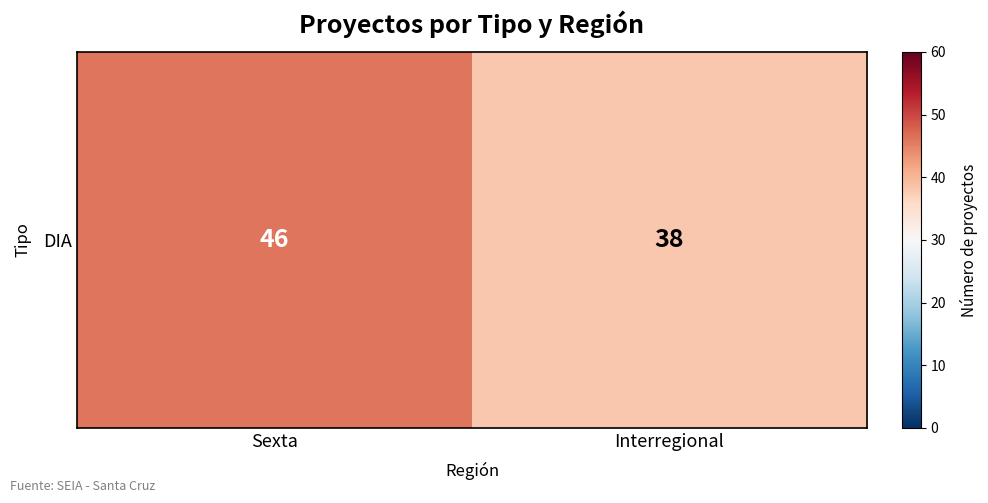

What is the difference between the values at Sexta and Interregional?

8